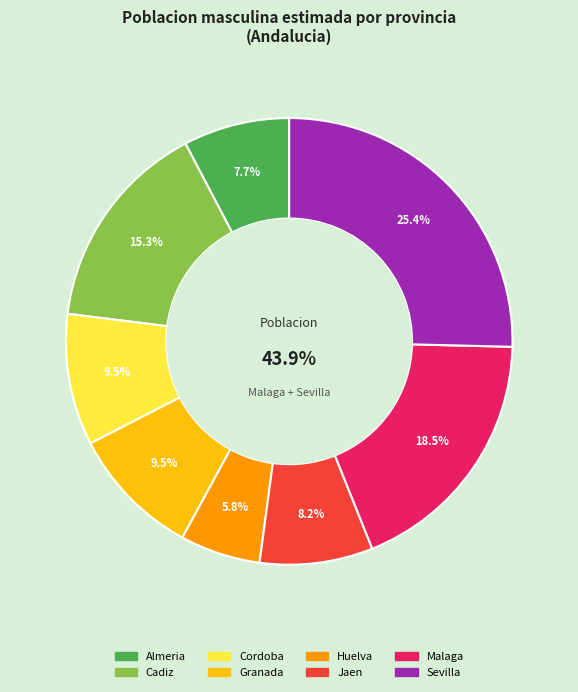

Rank the categories by value from lowest to highest.

Huelva, Almeria, Jaen, Cordoba, Granada, Cadiz, Malaga, Sevilla